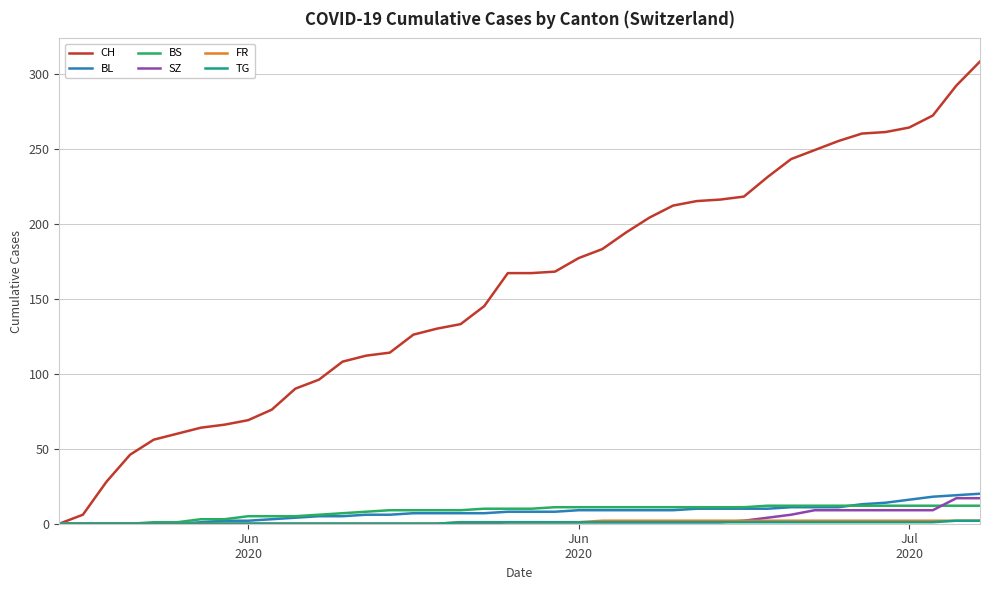

Which series has the largest total across all categories?

CH